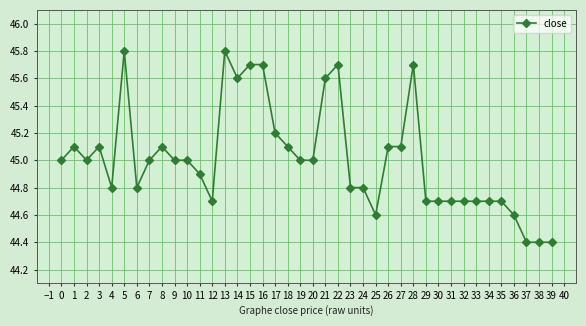

At which category does the data reach its first local peak?

1